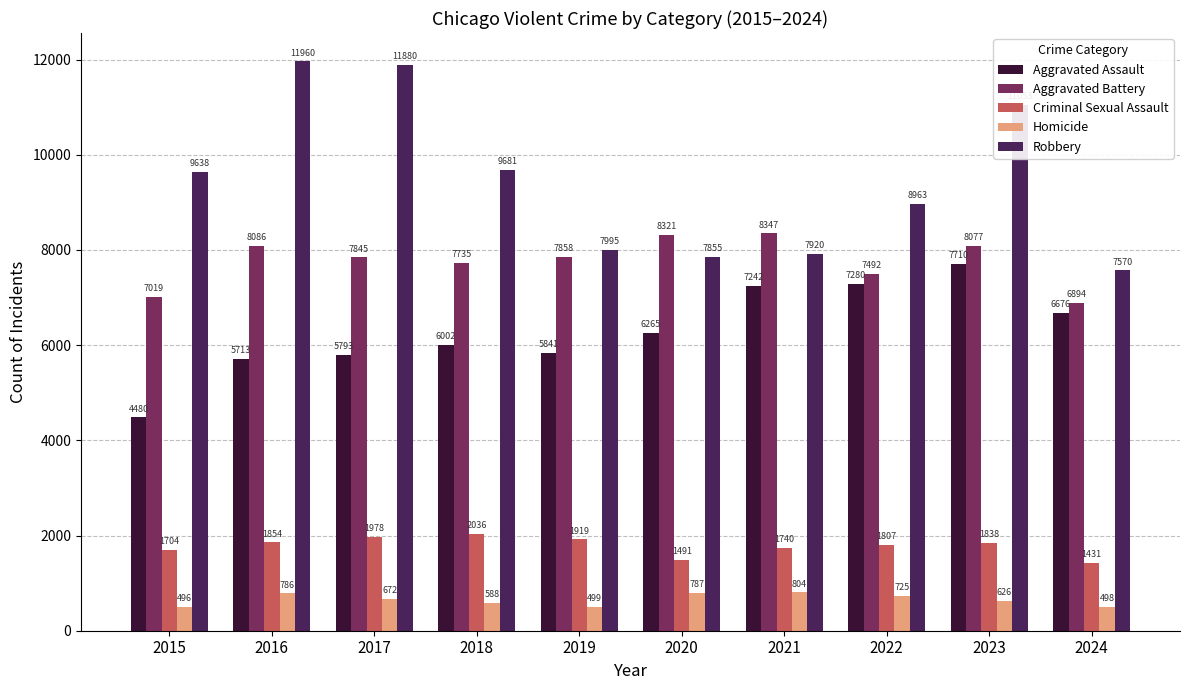

Reading left to right, what are all the values shown in this chart?

Aggravated Assault: 2015=4480	2016=5713	2017=5793	2018=6002	2019=5841	2020=6265	2021=7242	2022=7280	2023=7710	2024=6676
Aggravated Battery: 2015=7019	2016=8086	2017=7845	2018=7735	2019=7858	2020=8321	2021=8347	2022=7492	2023=8077	2024=6894
Criminal Sexual Assault: 2015=1704	2016=1854	2017=1978	2018=2036	2019=1919	2020=1491	2021=1740	2022=1807	2023=1838	2024=1431
Homicide: 2015=496	2016=786	2017=672	2018=588	2019=499	2020=787	2021=804	2022=725	2023=626	2024=498
Robbery: 2015=9638	2016=11960	2017=11880	2018=9681	2019=7995	2020=7855	2021=7920	2022=8963	2023=11053	2024=7570